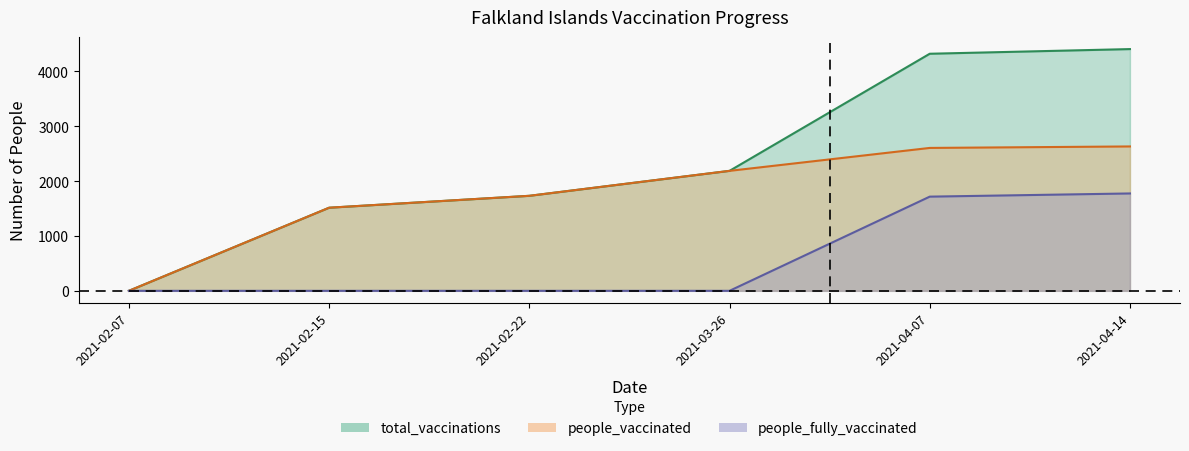

Reading left to right, extract all data points from this chart.

total_vaccinations: 2021-02-07=0	2021-02-15=1515	2021-02-22=1732	2021-03-26=2187	2021-04-07=4322	2021-04-14=4407
people_vaccinated: 2021-02-07=0	2021-02-15=1515	2021-02-22=1732	2021-03-26=2187	2021-04-07=2605	2021-04-14=2632
people_fully_vaccinated: 2021-02-07=0	2021-02-15=0	2021-02-22=0	2021-03-26=0	2021-04-07=1717	2021-04-14=1775